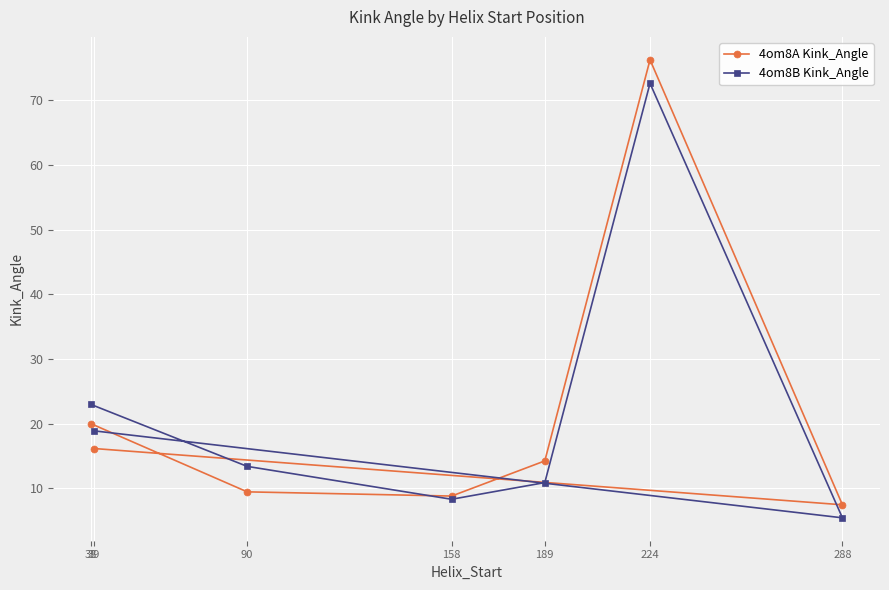

How many categories are shown in the chart?

7